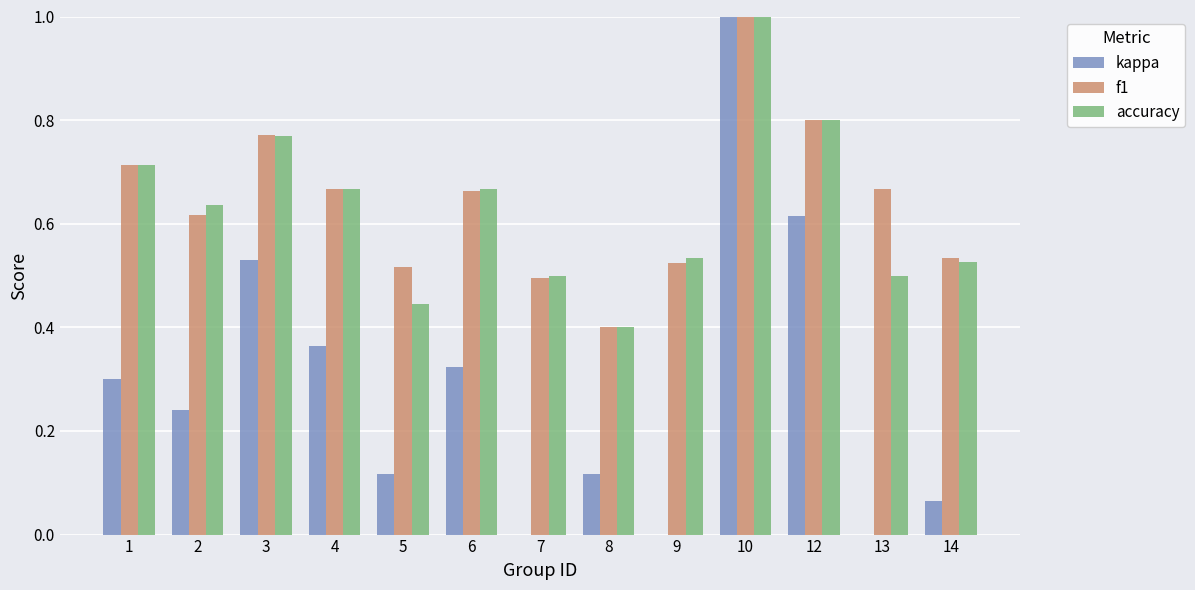

What is the sum of the f1 values at 7 and 9?

1.0